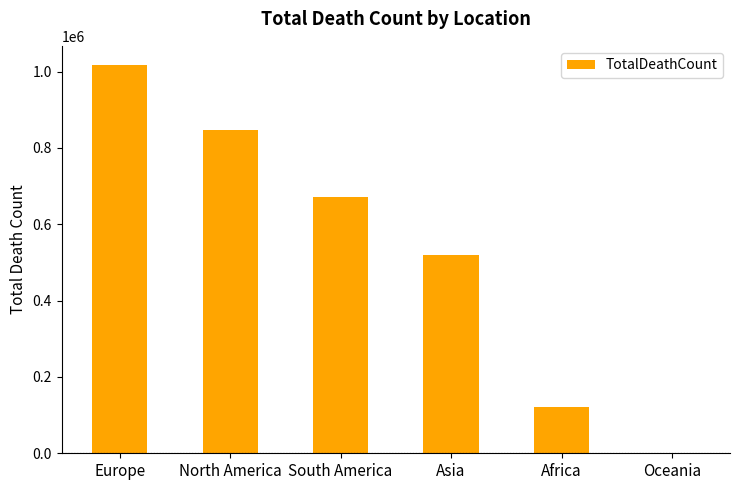

Which label corresponds to the largest value in the chart?

Europe